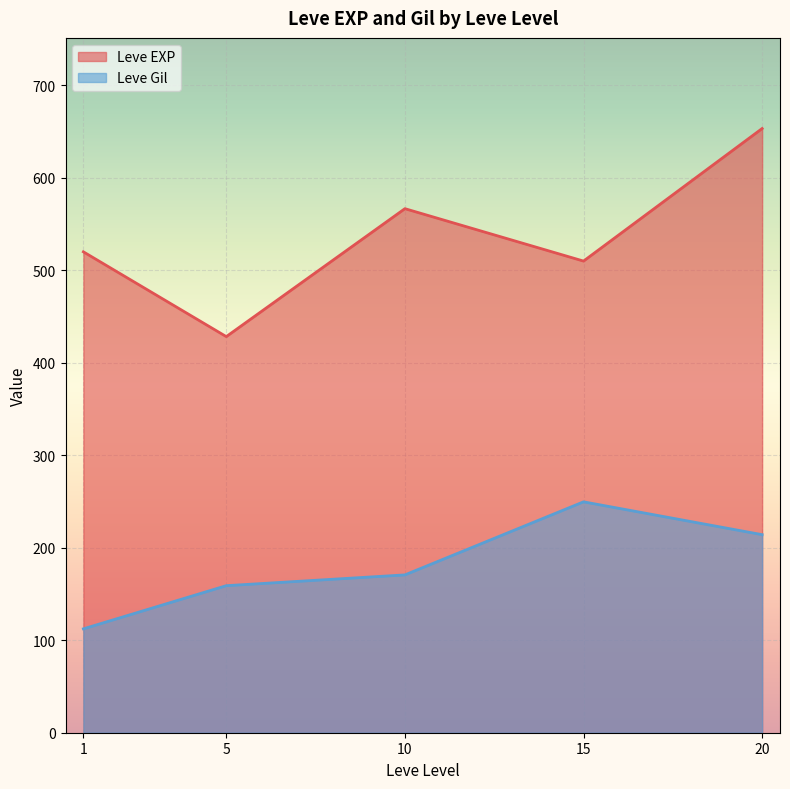

The Leve Gil series shows 57 at 1. True or false?

False